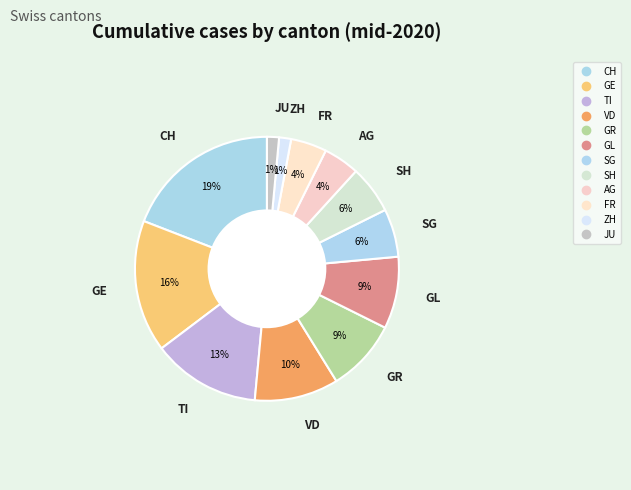

What is the change in value from CH to JU?

-12